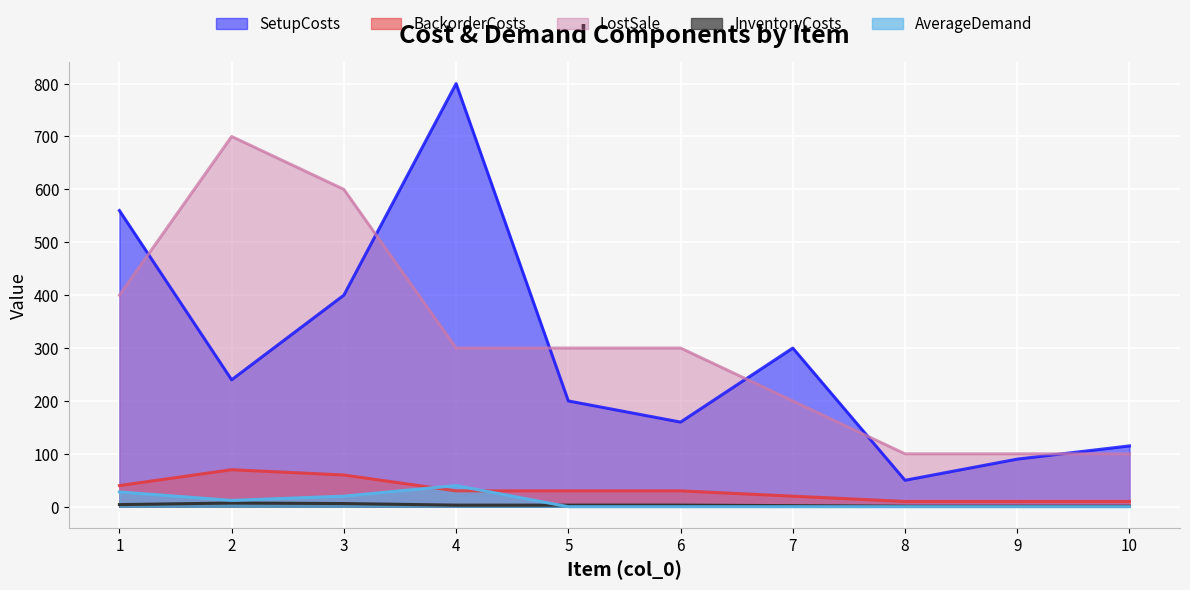

Between 1 and 8, which series saw the biggest shift?

SetupCosts